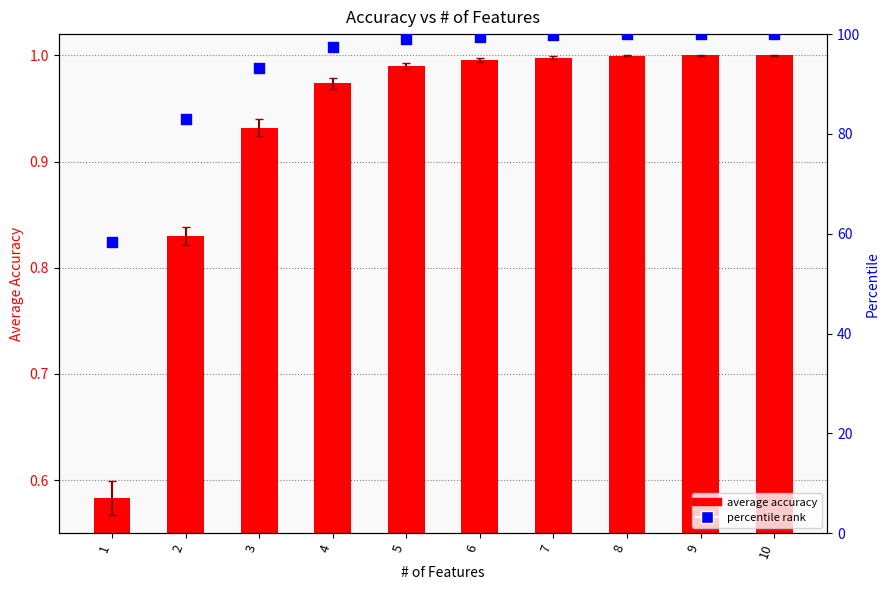

Is the value of percentile rank at 10 greater than the value of average accuracy at 9?

Yes